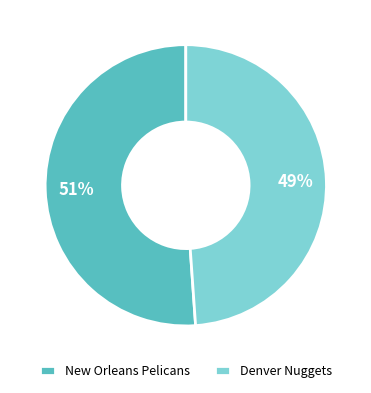

Is there any slice that represents more than half of the pie?

Yes